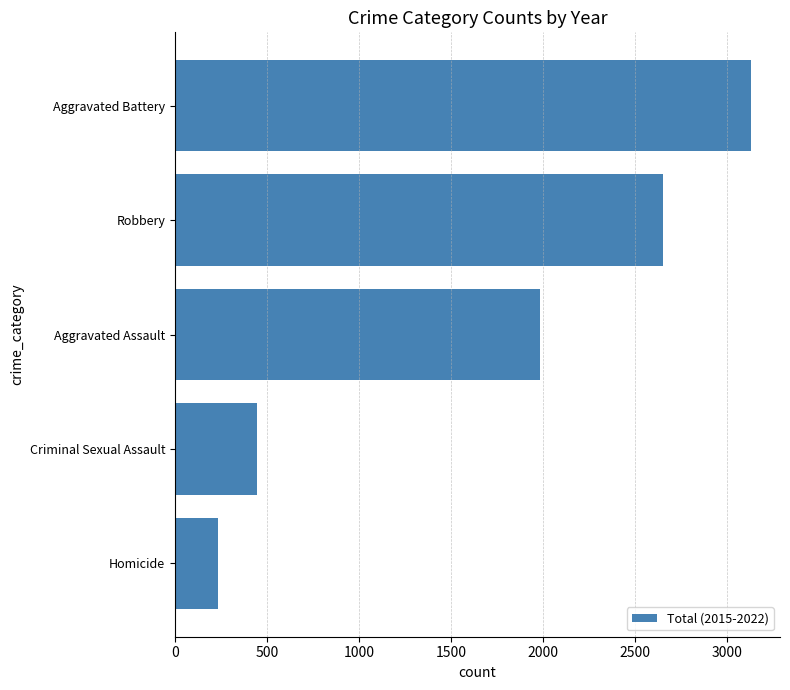

The value at Aggravated Battery is 3132. True or false?

True